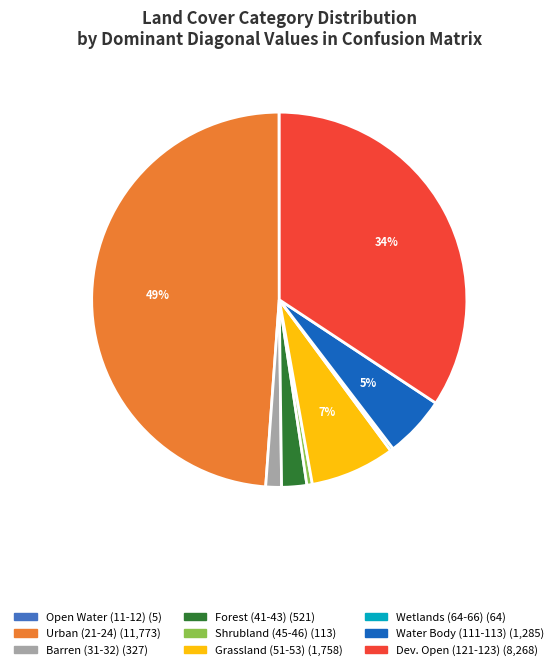

To the nearest percent, what is the average slice percentage?

11%